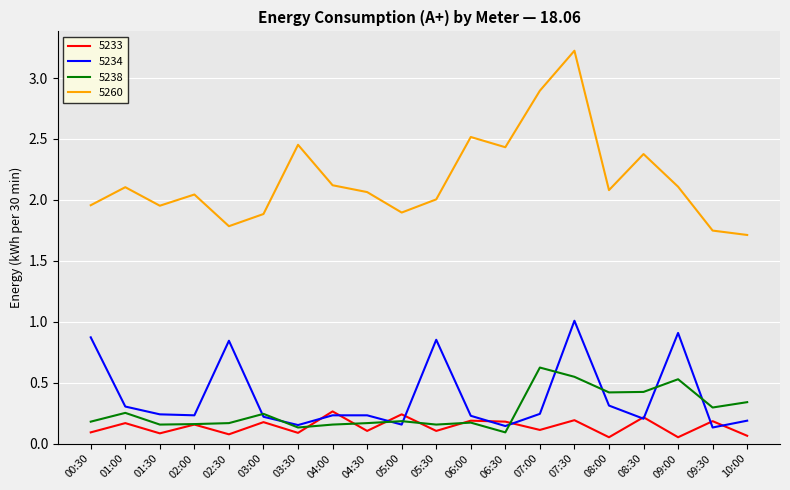

At which label does 5260 reach its peak?

07:30